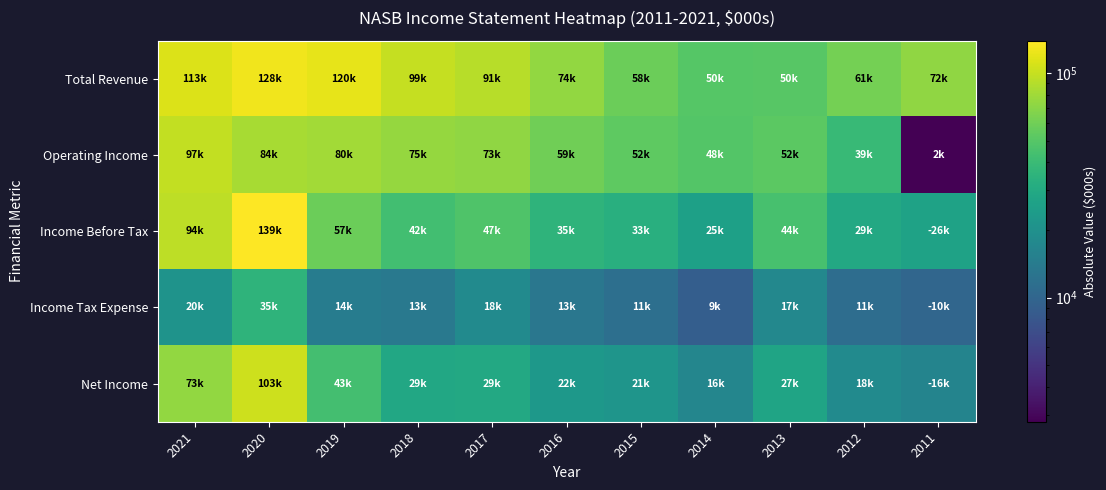

What is the smallest value displayed?

2800